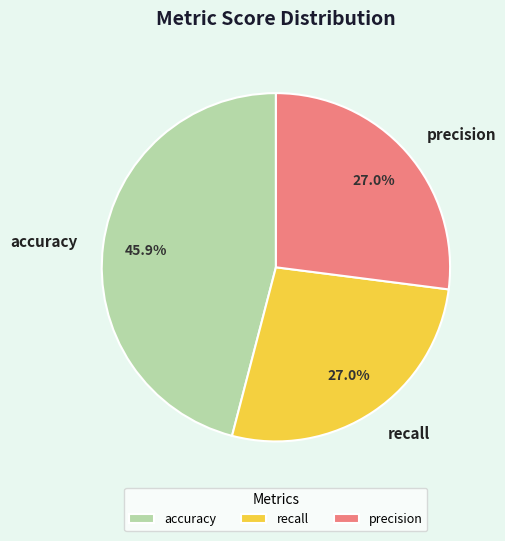

Which has a higher value, recall or accuracy?

accuracy